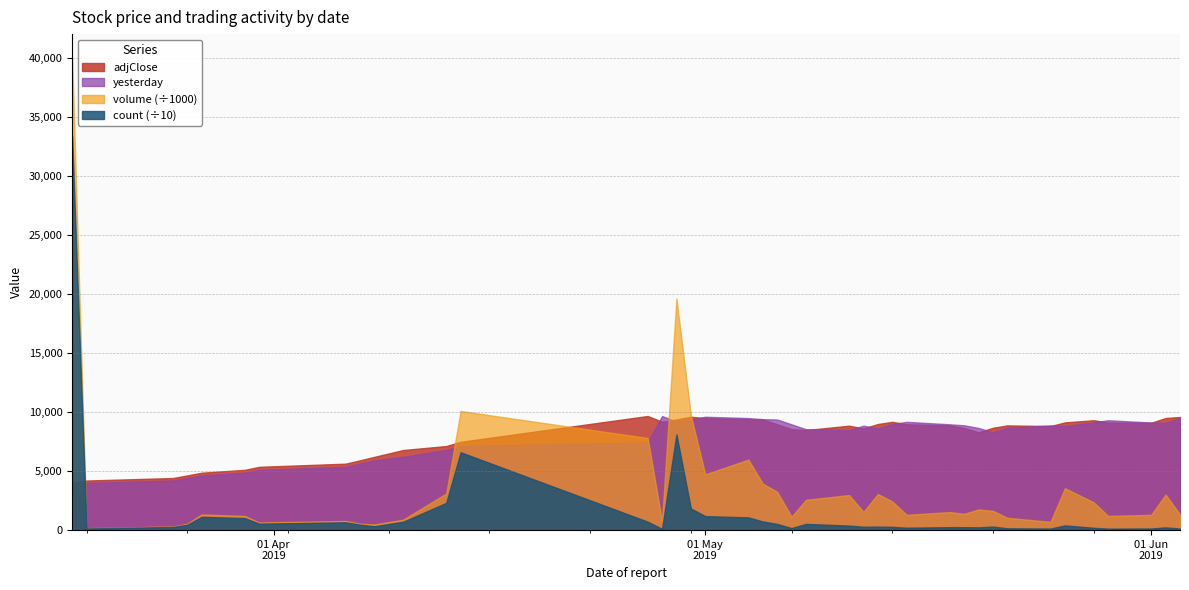

What is the highest value of the adjClose series?

9663.0